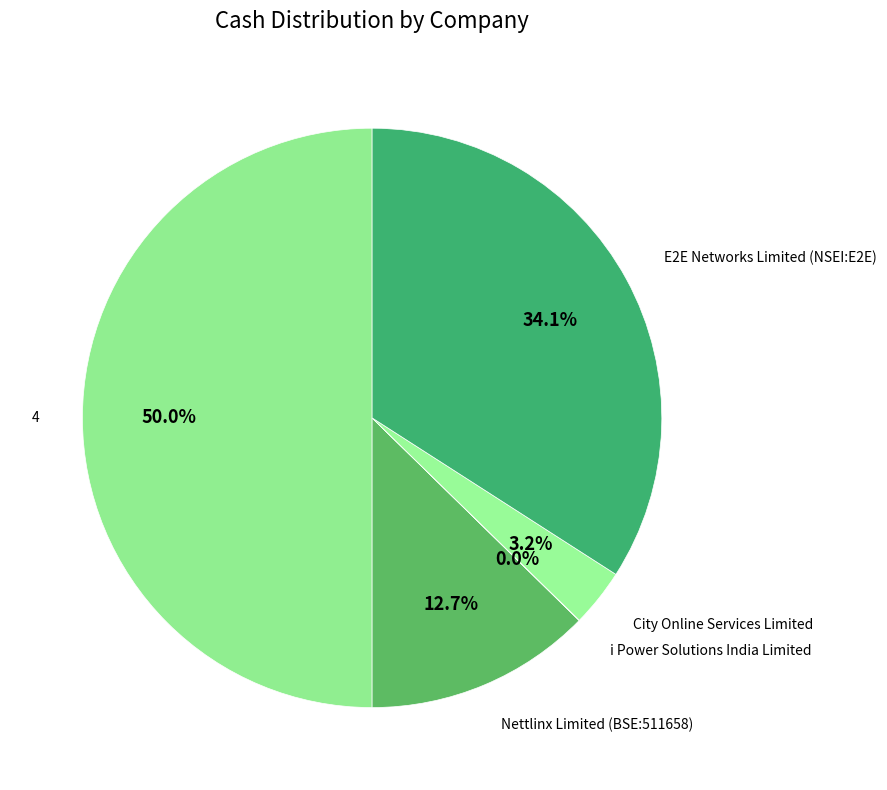

How many segments does this pie chart have?

5